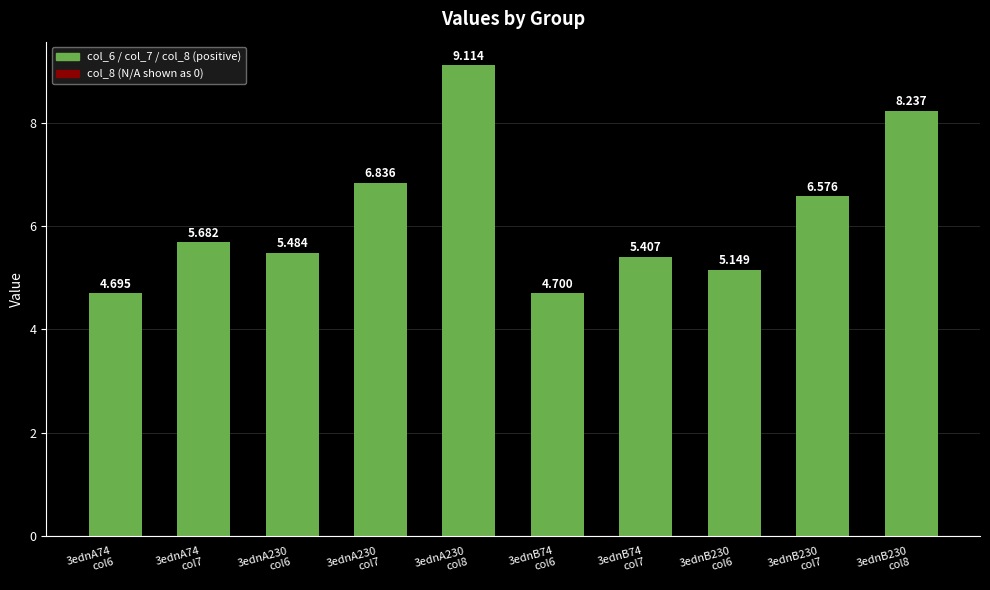

How many values are below 5?

2